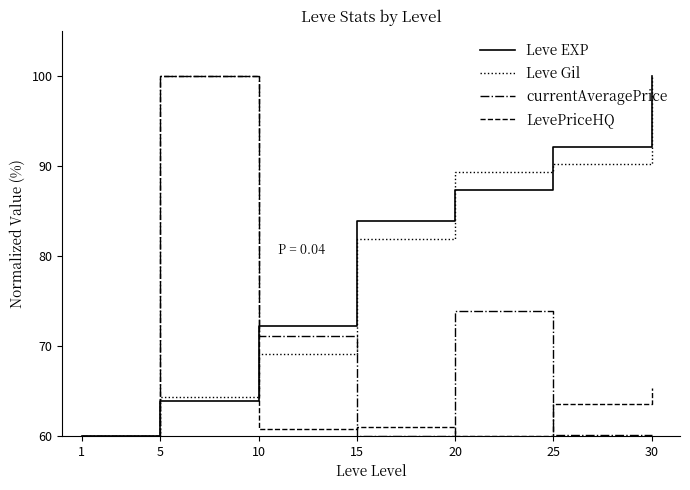

At which category is the sum across all series the highest?

5